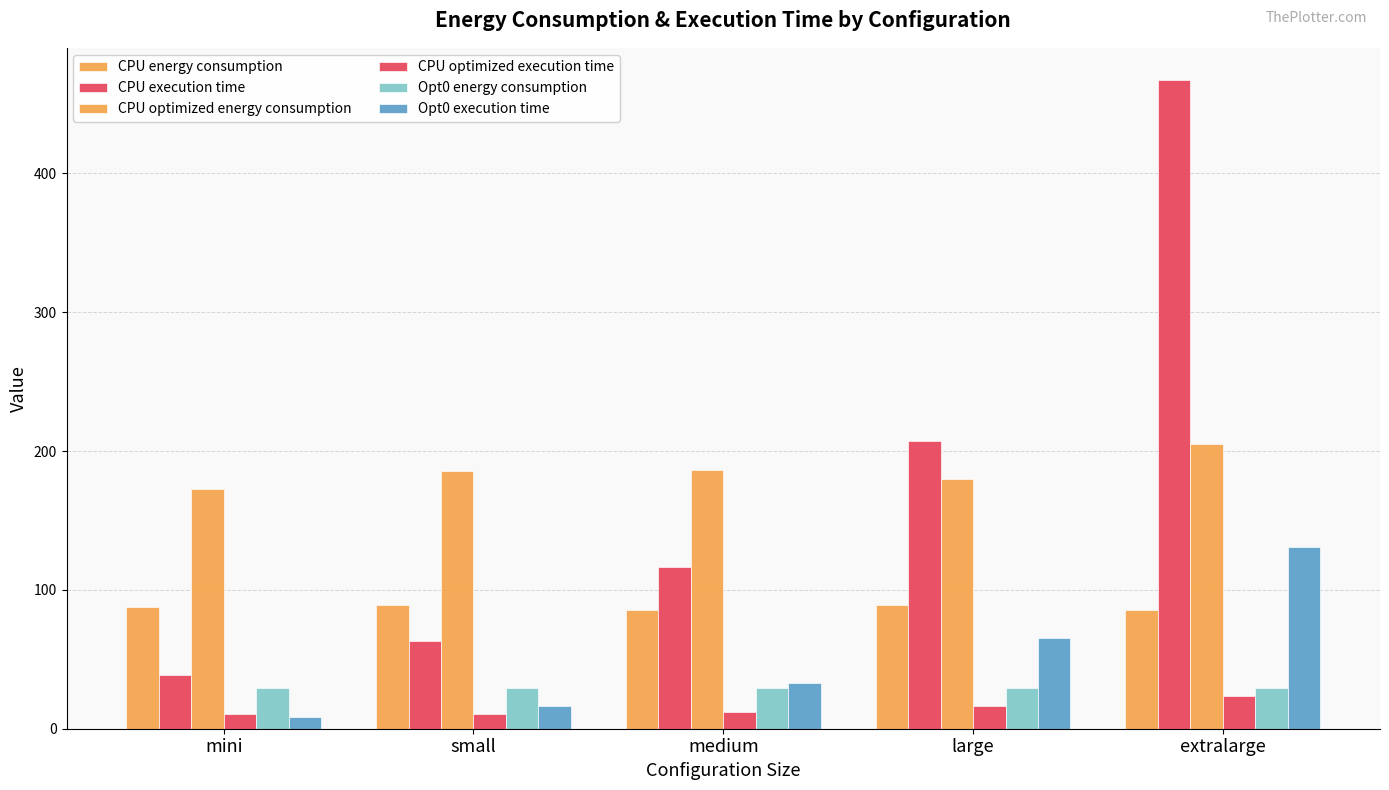

How many bars are there in each group?

6